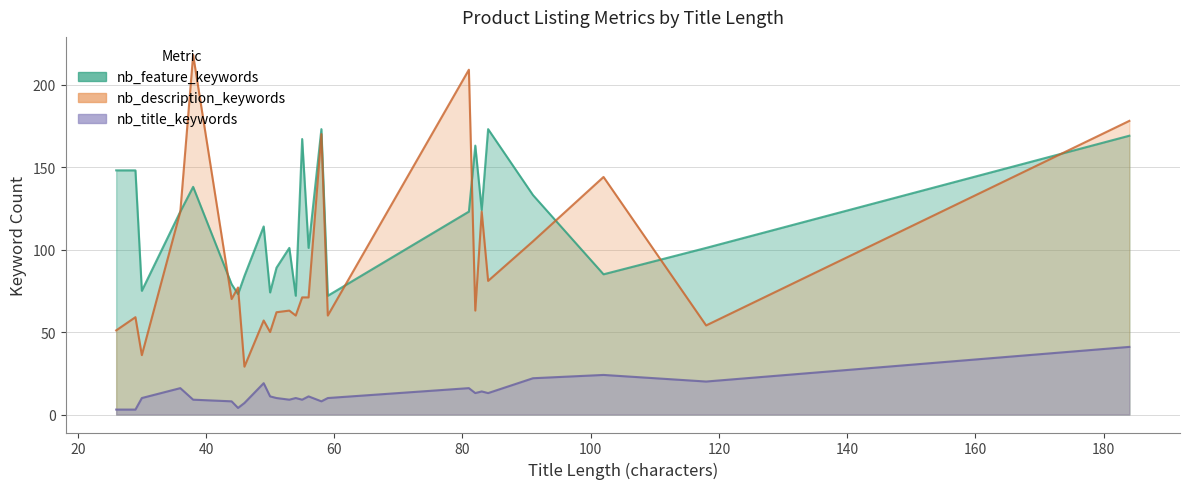

How many categories are shown in the chart?

25